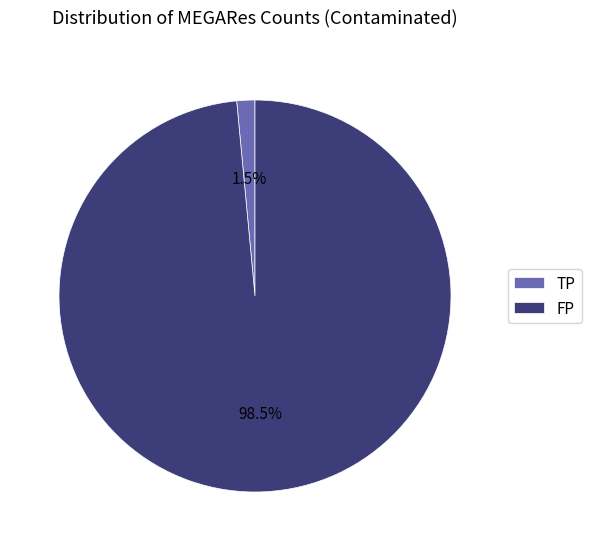

Which category has the biggest portion of the pie?

FP